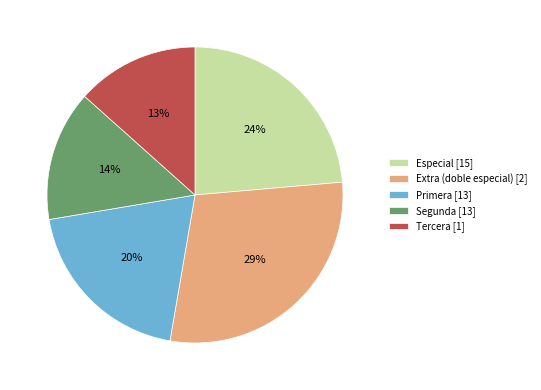

To the nearest percent, what is the difference between the largest and smallest slice percentages?

16%